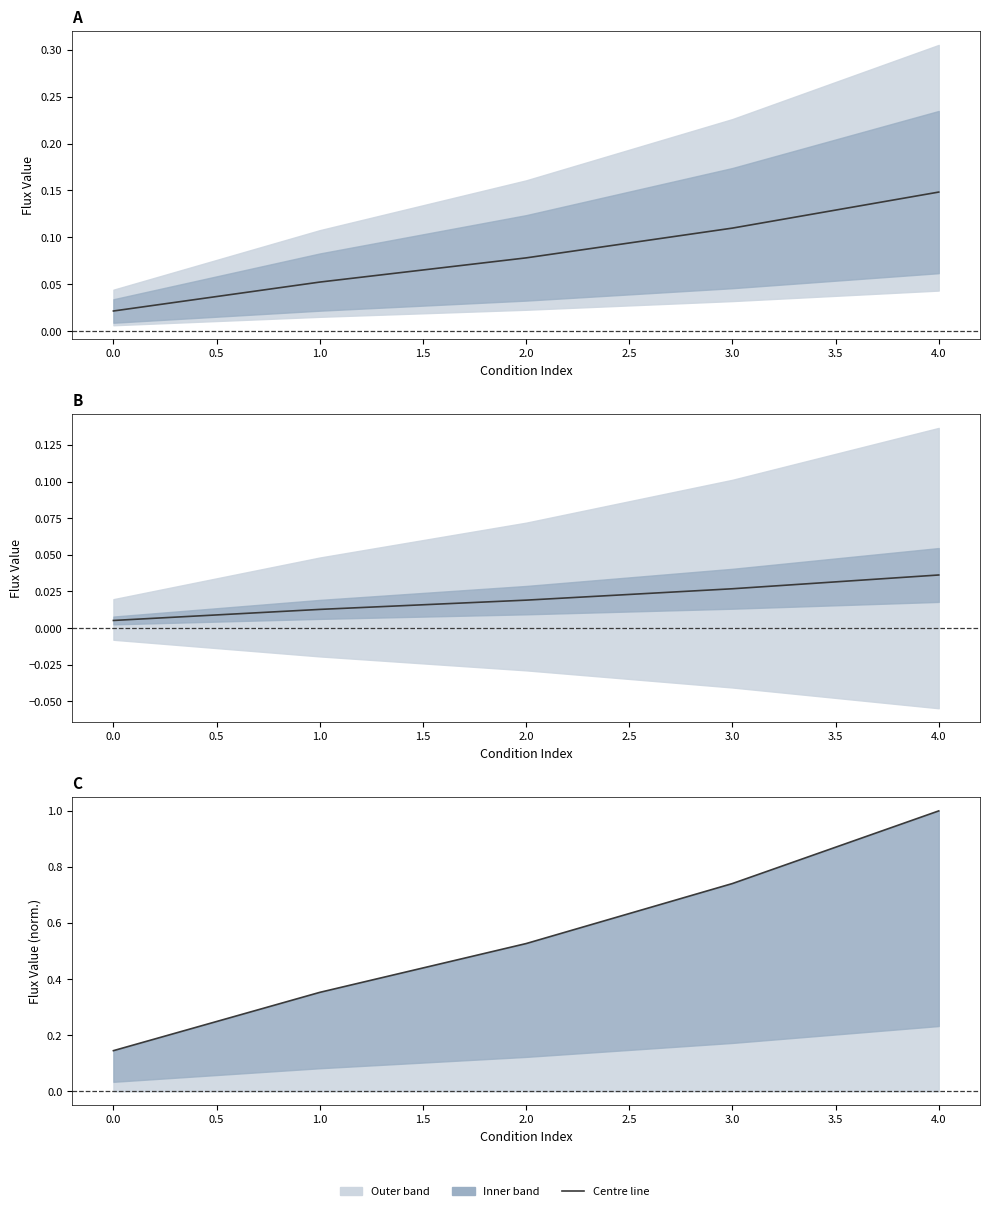

At how many categories does at least one series exceed 0?

5